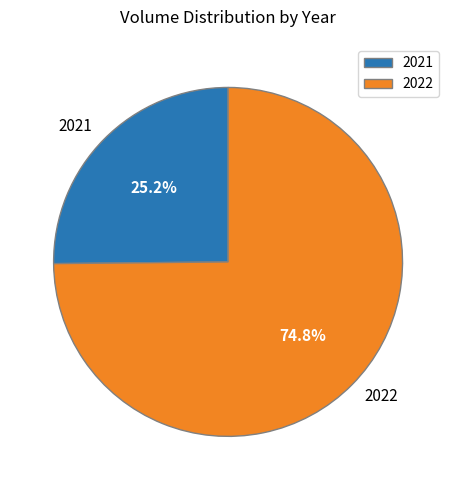

Combined, what portion of the pie is 2022 and 2021?

100.0%